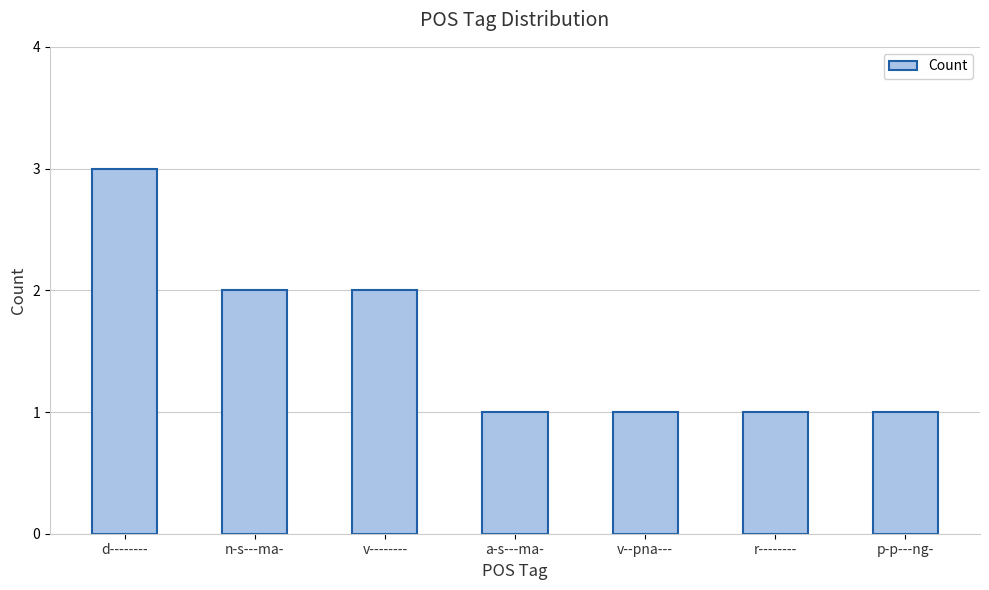

What is the label of the 6th bar from the left?

r--------